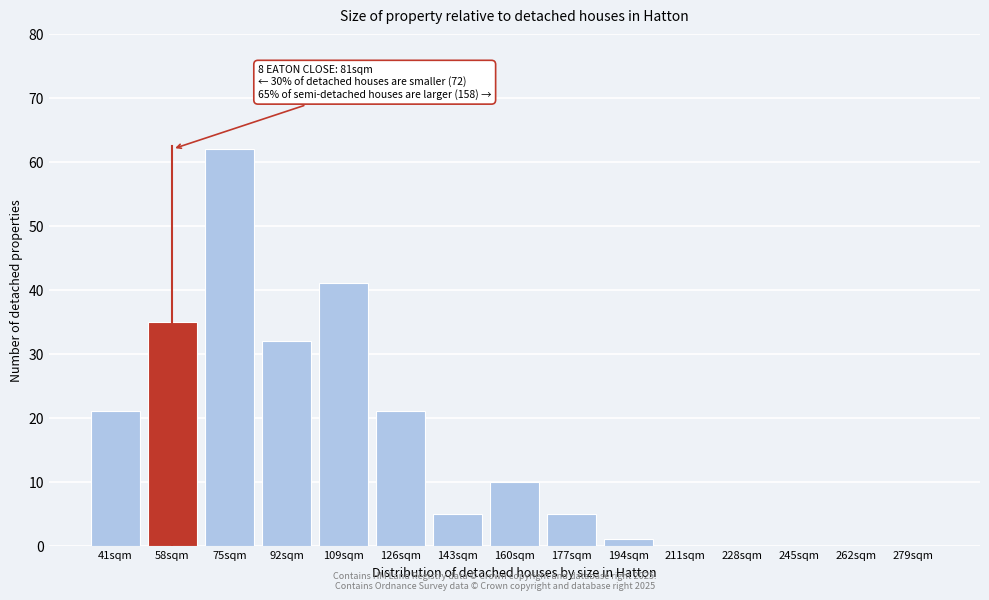

Reading left to right, list all the values displayed in this chart.

41sqm=21	58sqm=35	75sqm=62	92sqm=32	109sqm=41	126sqm=21	143sqm=5	160sqm=10	177sqm=5	194sqm=1	211sqm=0	228sqm=0	245sqm=0	262sqm=0	279sqm=0